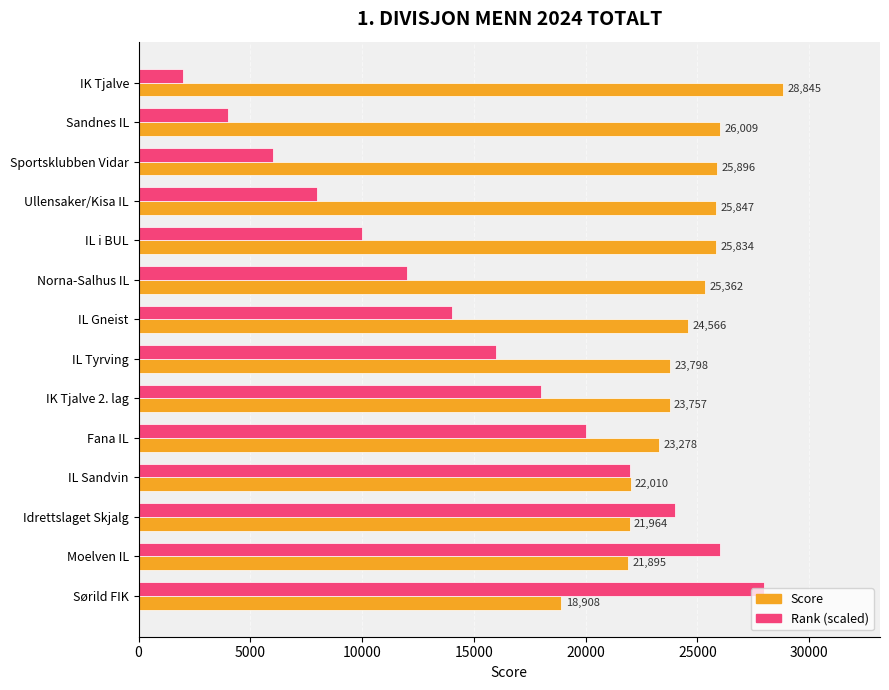

Is the value of Rank (scaled) at Norna-Salhus IL greater than the value of Score at Idrettslaget Skjalg?

No